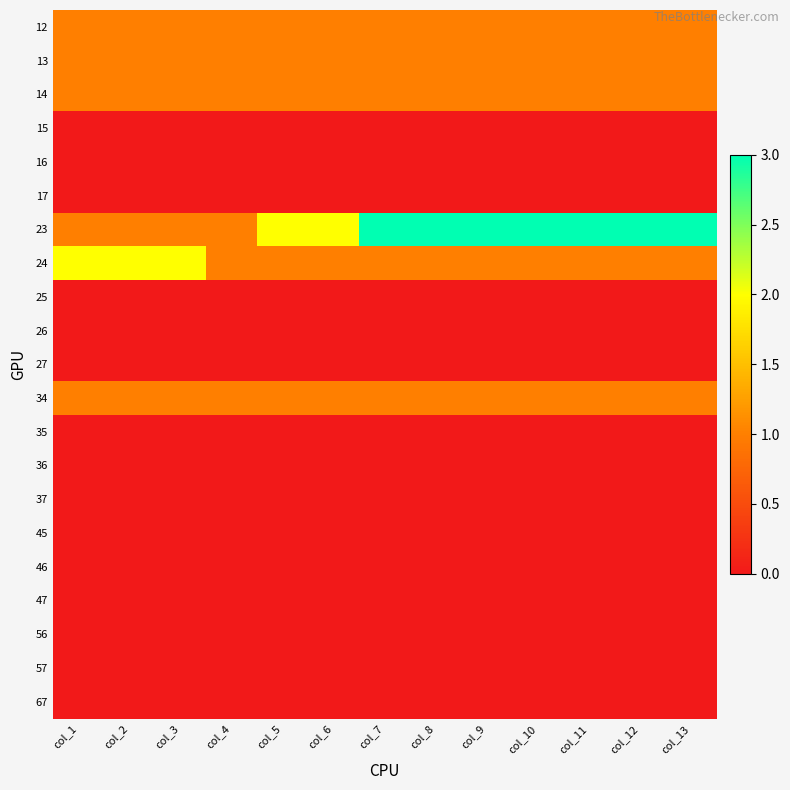

What is the spread (max minus min) of values at col_8?

3